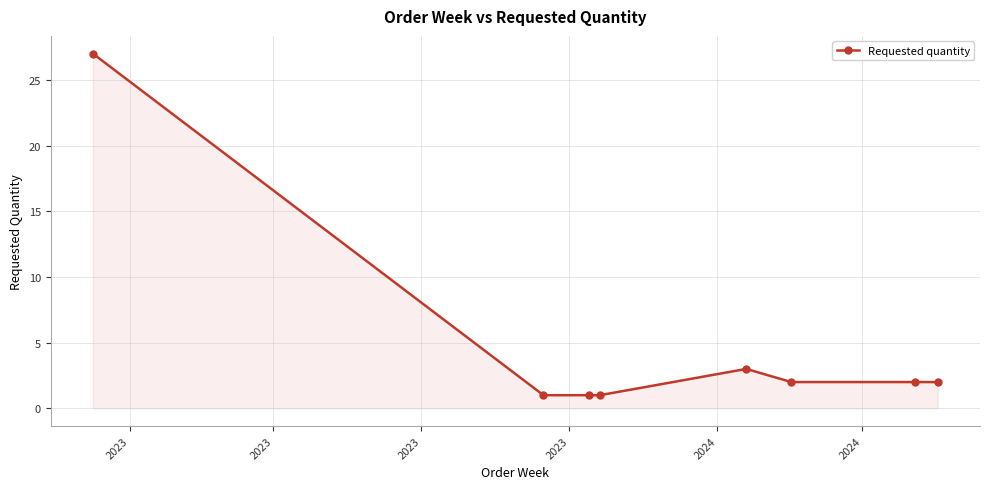

How many distinct data groups are displayed?

1